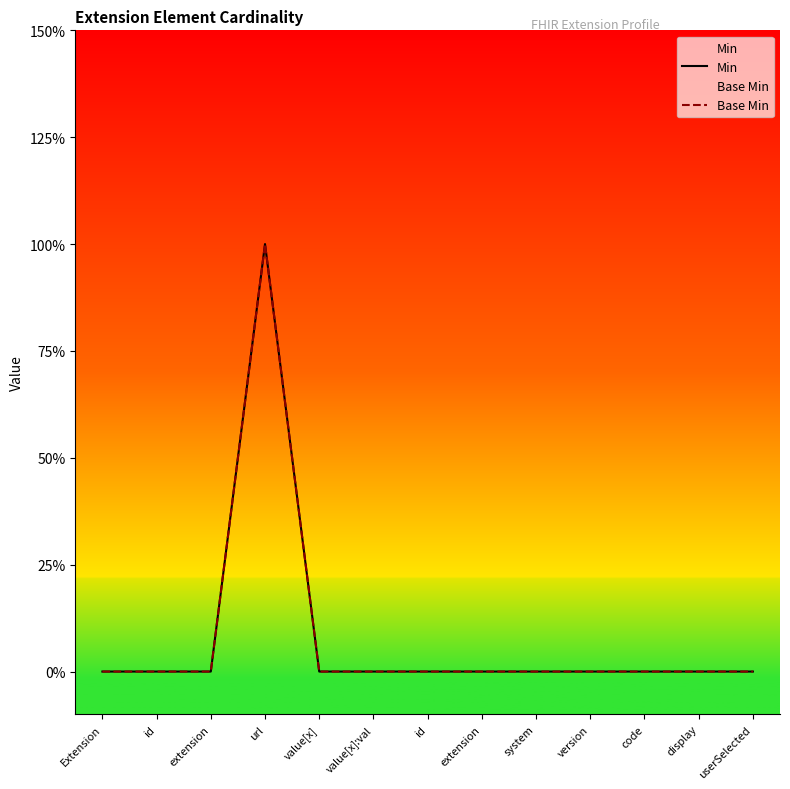

At which category does Base Min reach its first local peak?

url